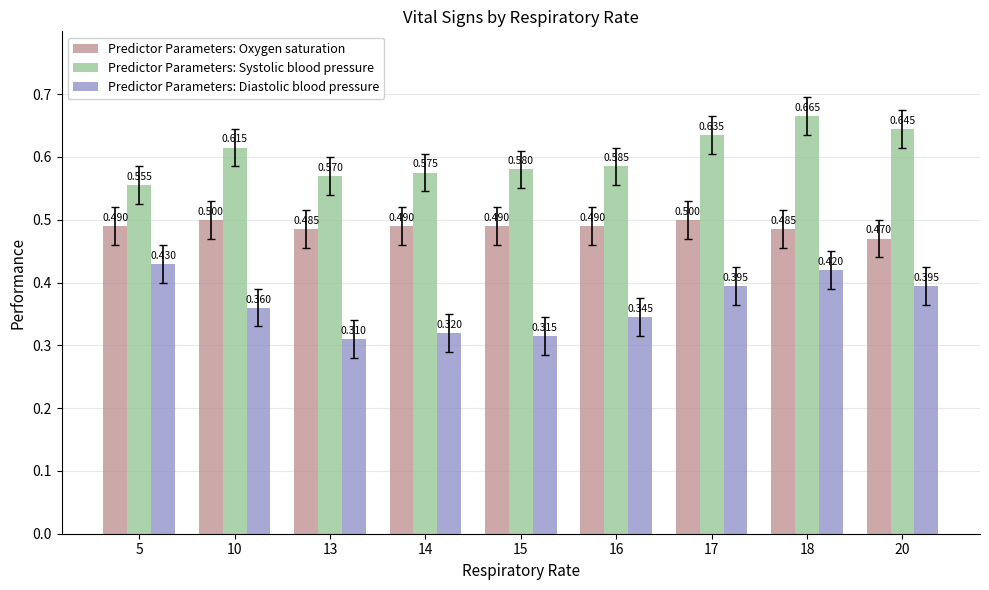

Is the value of Predictor Parameters: Systolic blood pressure at 14 greater than the value of Predictor Parameters: Diastolic blood pressure at 17?

Yes